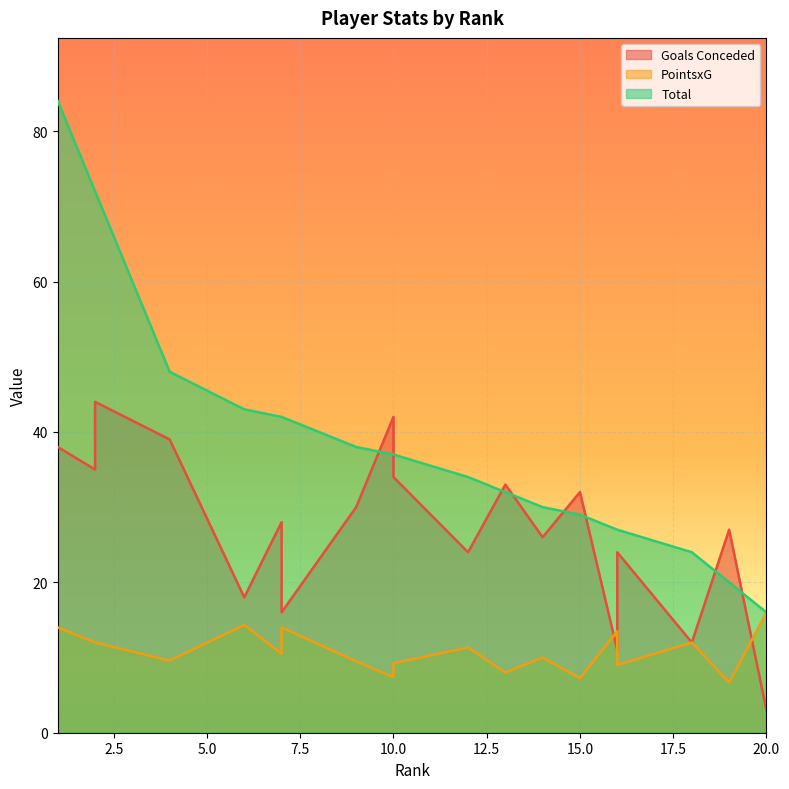

True or false: Total and Goals Conceded cross at least once.

True